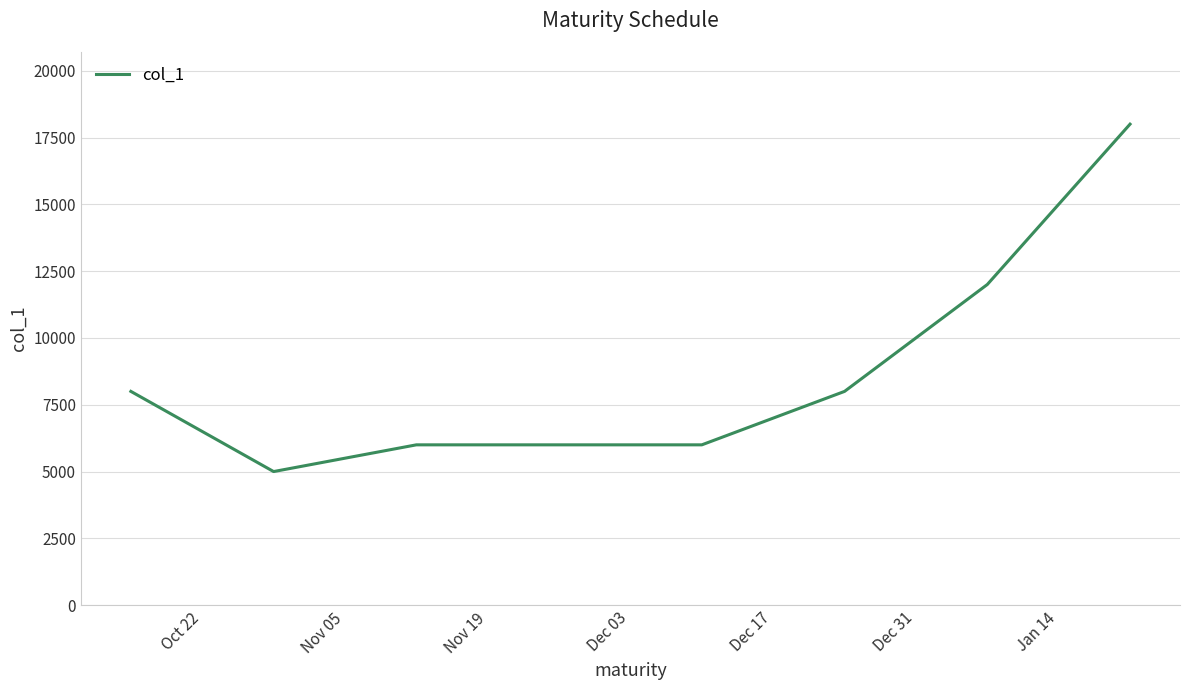

What is the maximum value shown in the chart?

18000